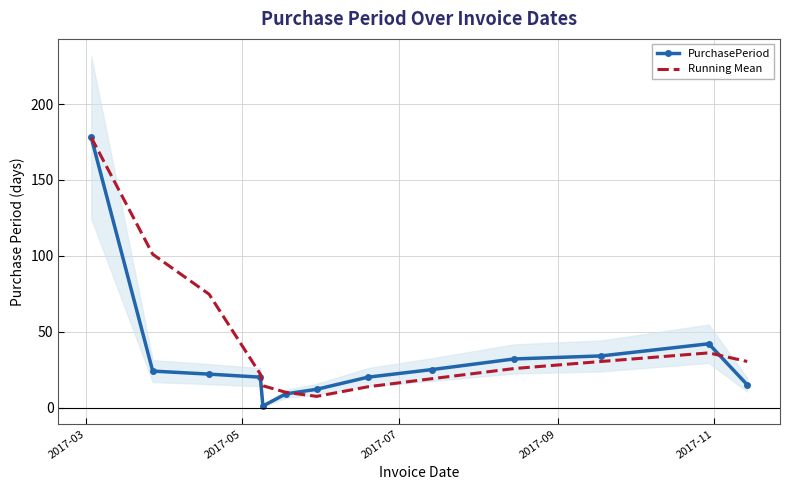

What is the highest value of the PurchasePeriod series?

178.0